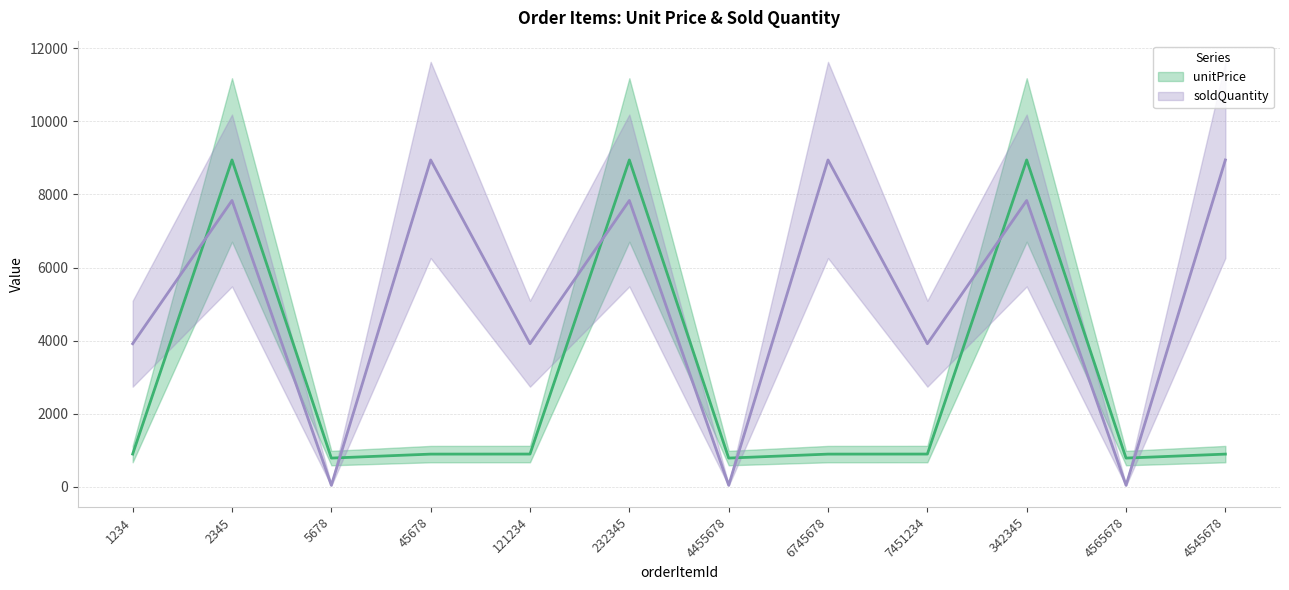

List the labels in order of soldQuantity value, largest first.

45678, 6745678, 4545678, 2345, 232345, 342345, 1234, 121234, 7451234, 5678, 4455678, 4565678